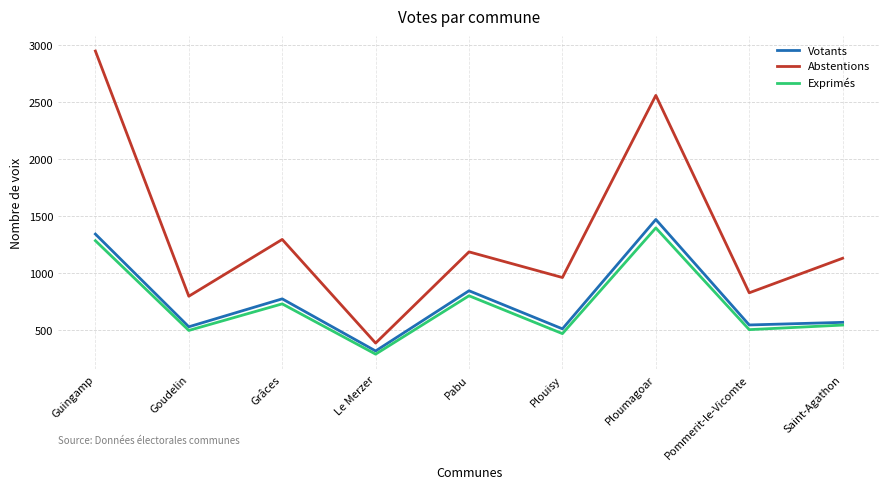

How many lines are shown in the chart?

3